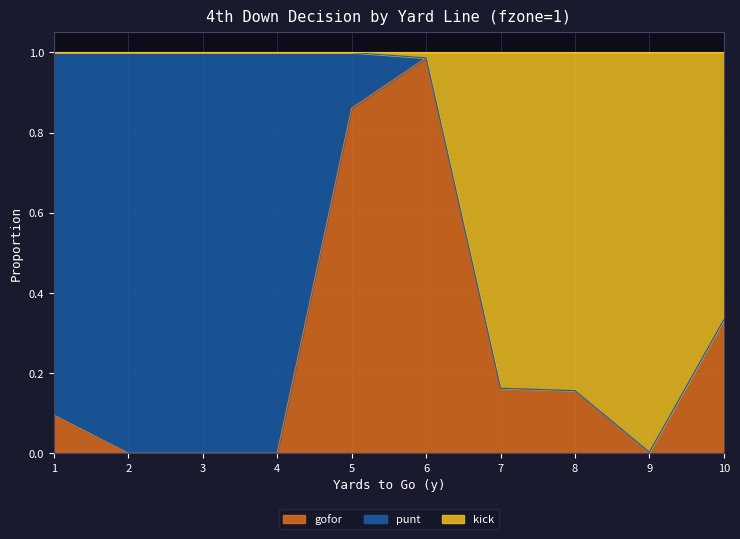

At which category does kick reach its first local valley?

9